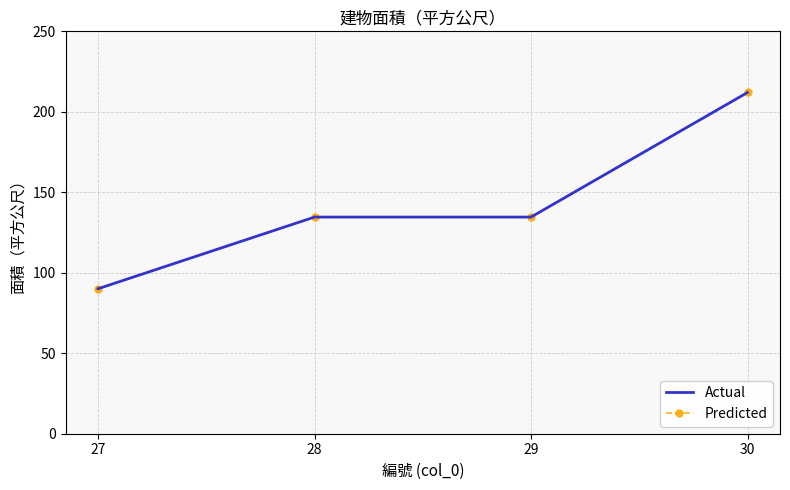

The Predicted series shows 146.6 at 27. True or false?

False